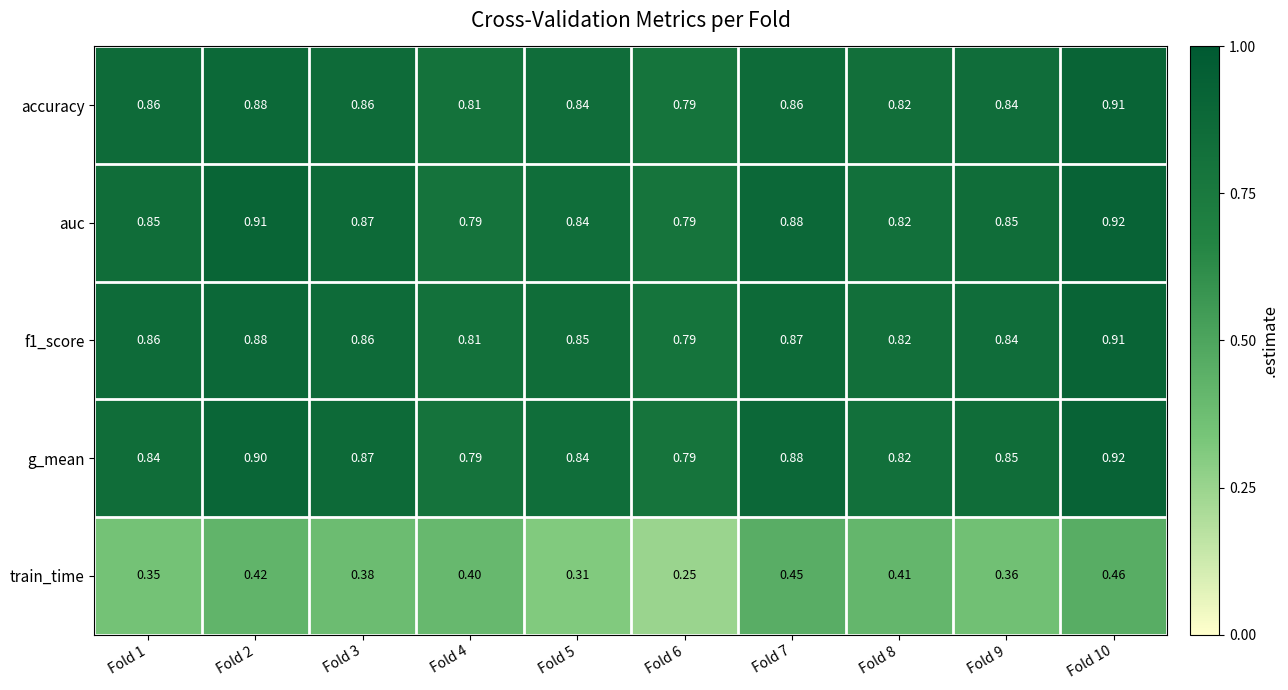

Which series changed the most between Fold 8 and Fold 9?

train_time